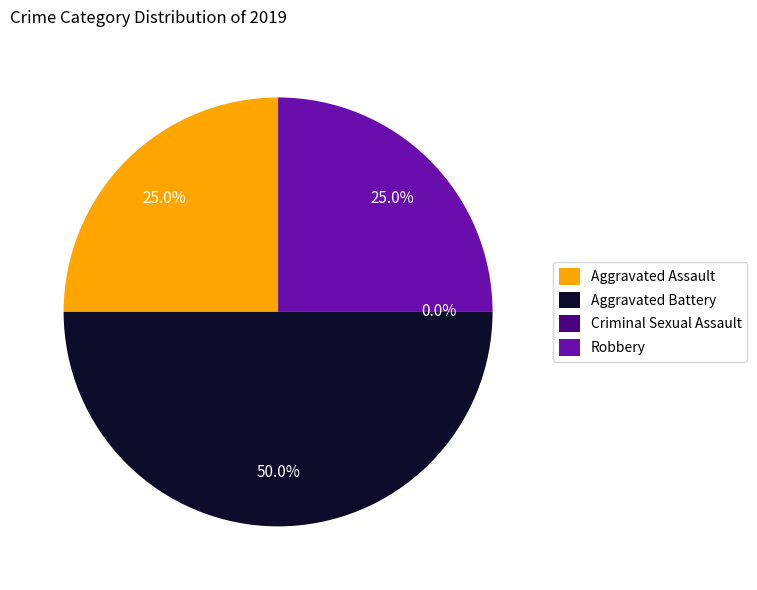

To the nearest percent, what is the difference between the Criminal Sexual Assault and Aggravated Battery slice percentages?

50%